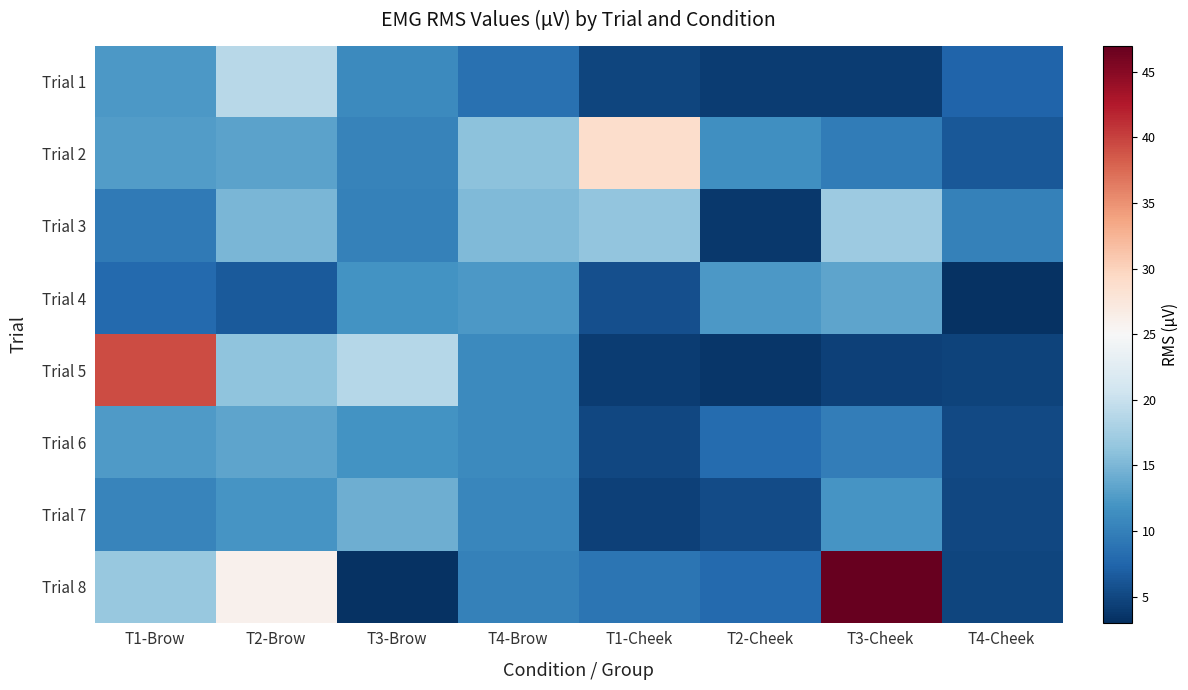

Which series changed the most between T3-Brow and T3-Cheek?

Trial 8